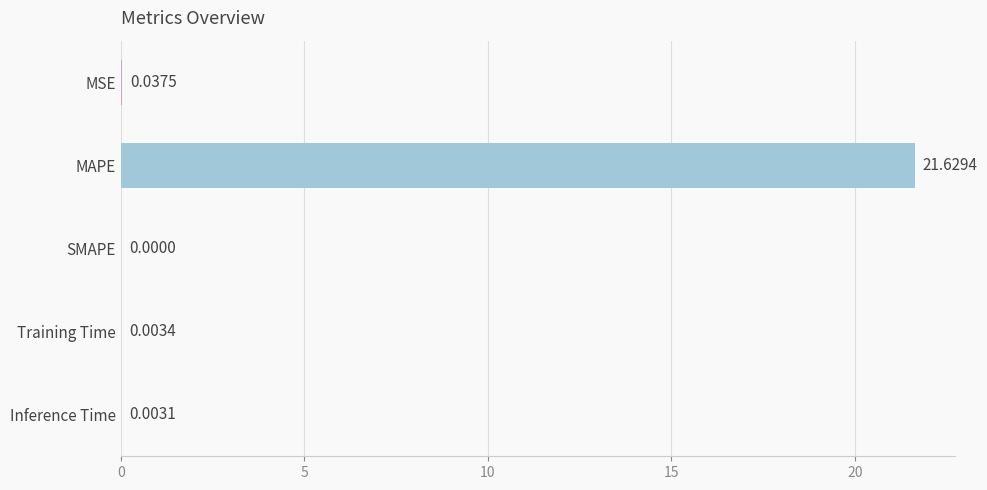

Where is the data nearest to the value 10?

MSE